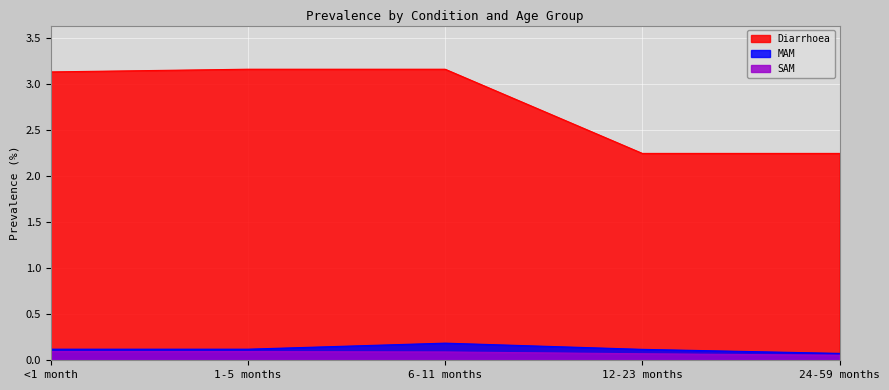

What position from the left is 24-59 months?

5